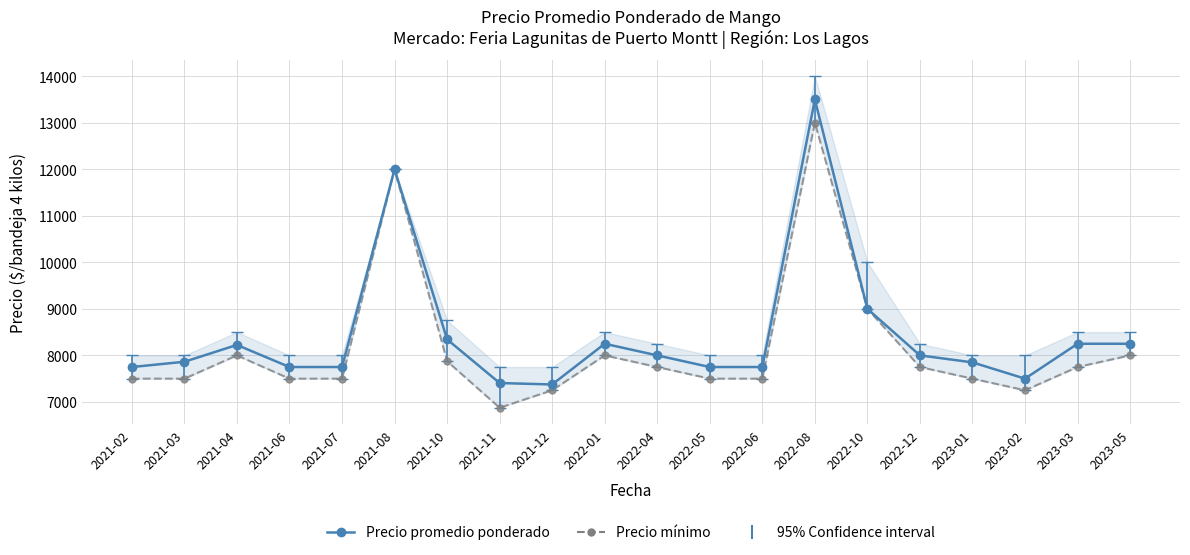

Count the number of data series in this chart.

2